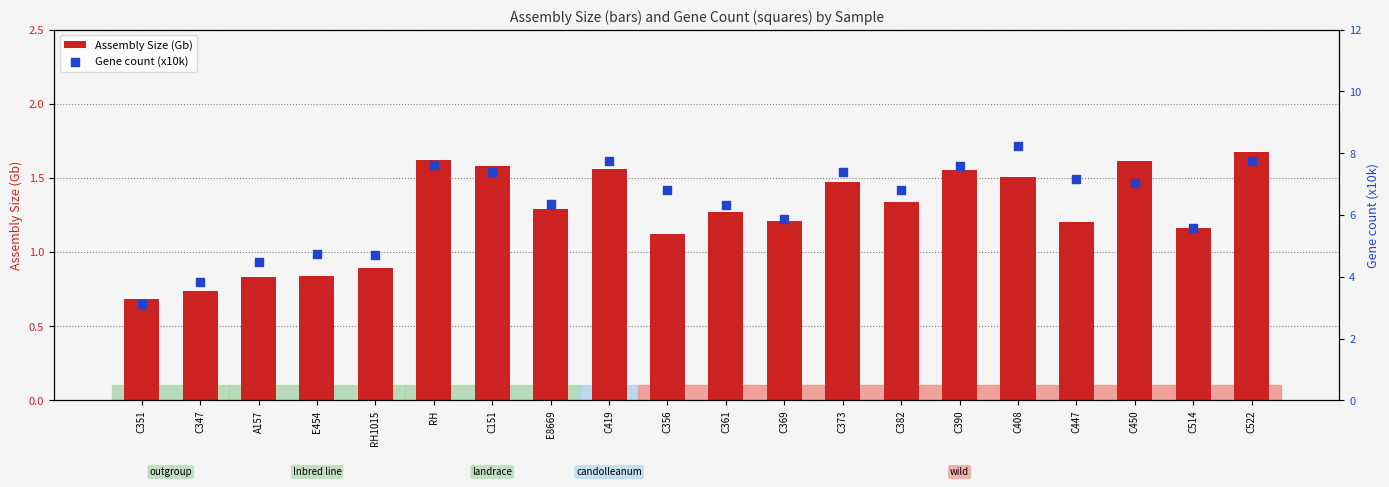

Which series contains the highest Y value?

Gene count (x10k)